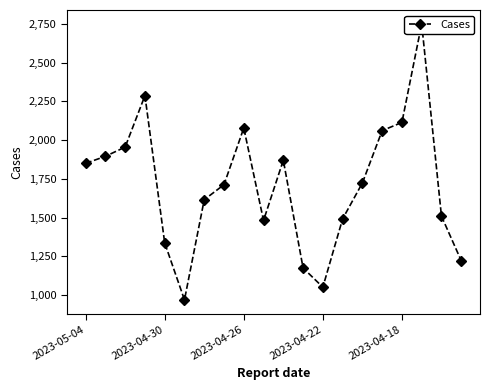

Which has a higher value, 17 or 2023-04-18?

17